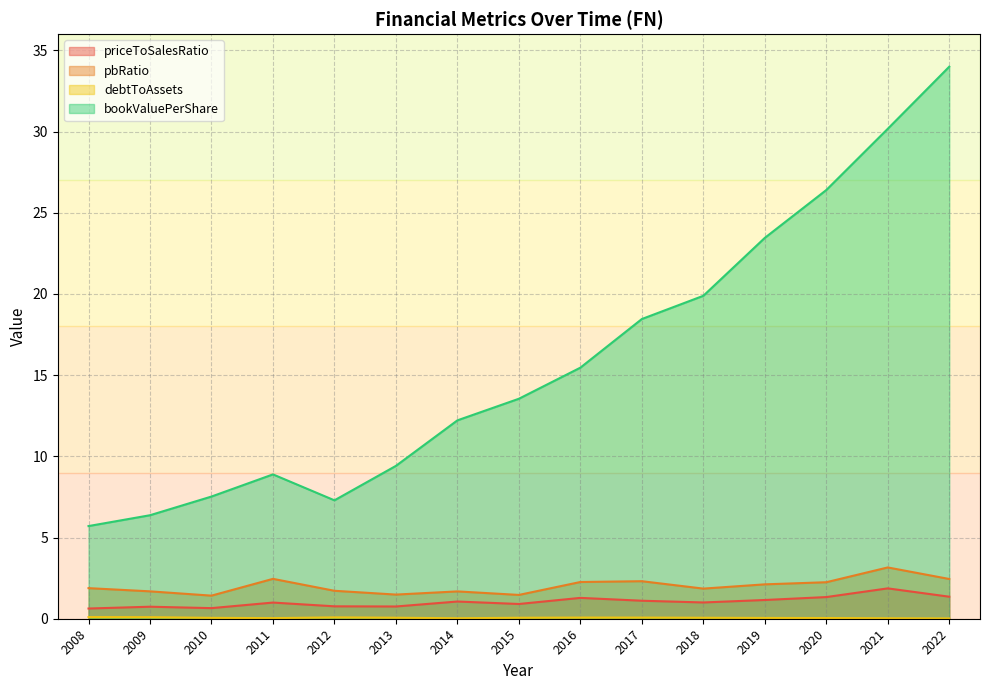

True or false: debtToAssets has a value of 0.1 at 2012.

True